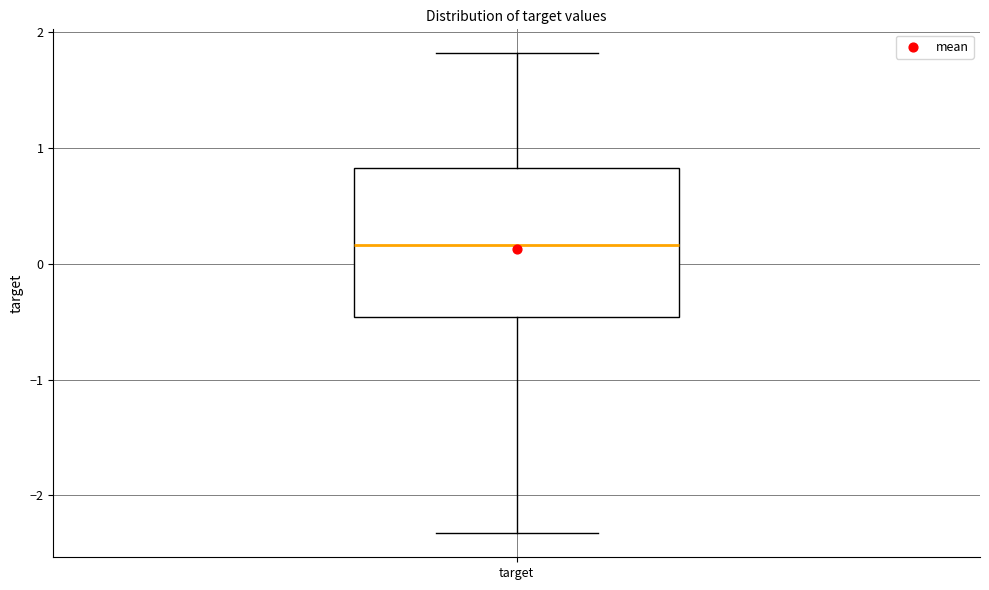

Transcribe this box plot: give where the median line is, the range the box spans, and where the two whiskers end, as read against the y-axis. The values are not printed on the chart, so give them approximately, as read against the axis.

median 0.2, box -0.5 to 0.8, whiskers -2.3 to 1.8